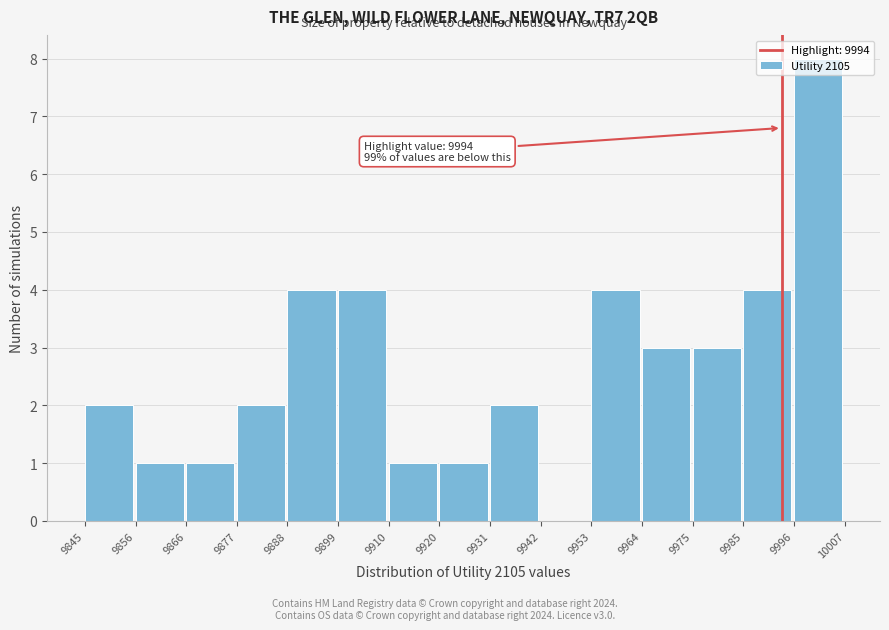

Which range on the x-axis has the tallest bar?

9996 to 10007